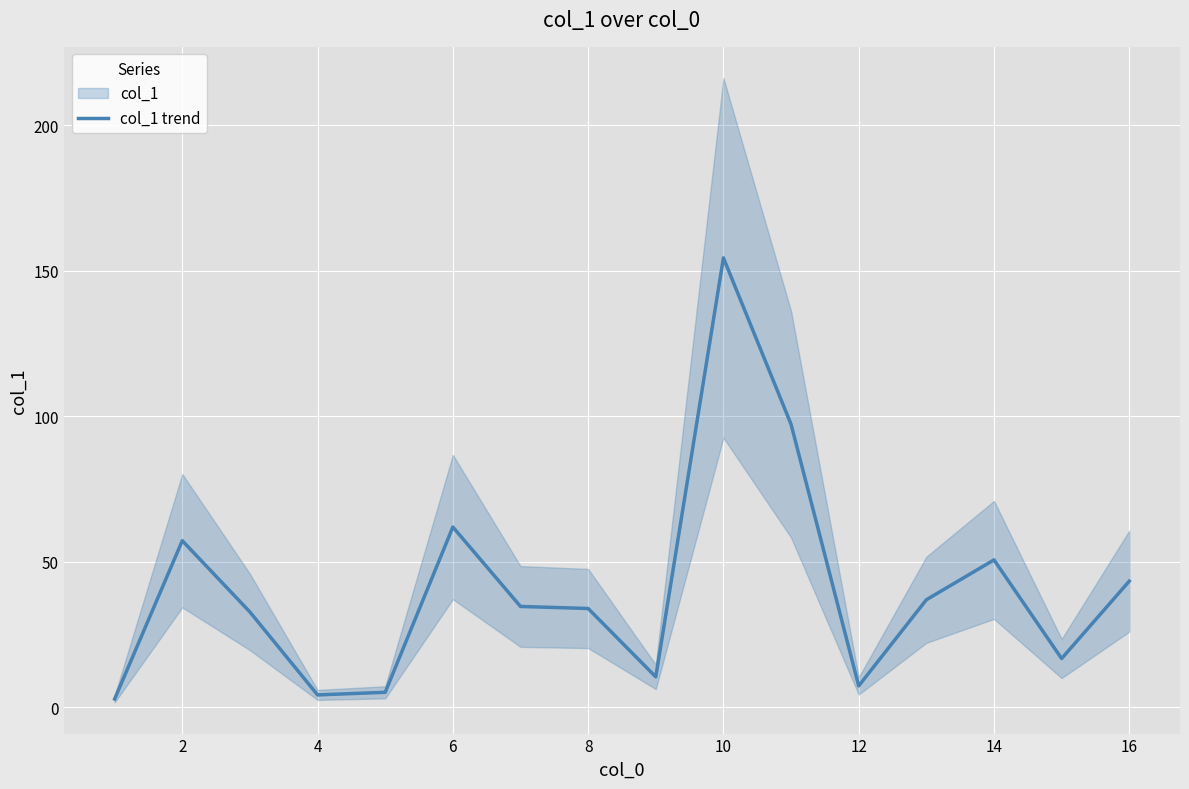

What is the highest value of the col_1 trend series?

154.5